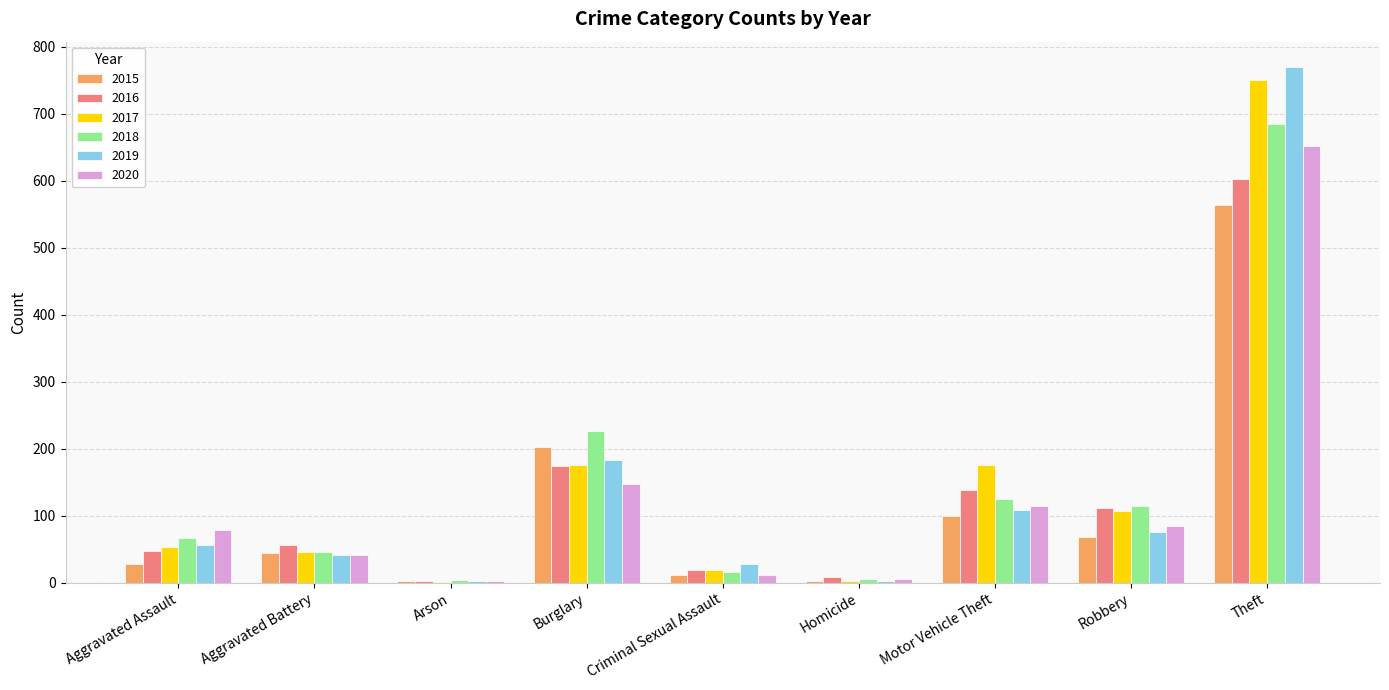

The 2015 series shows 2 at Arson. True or false?

True